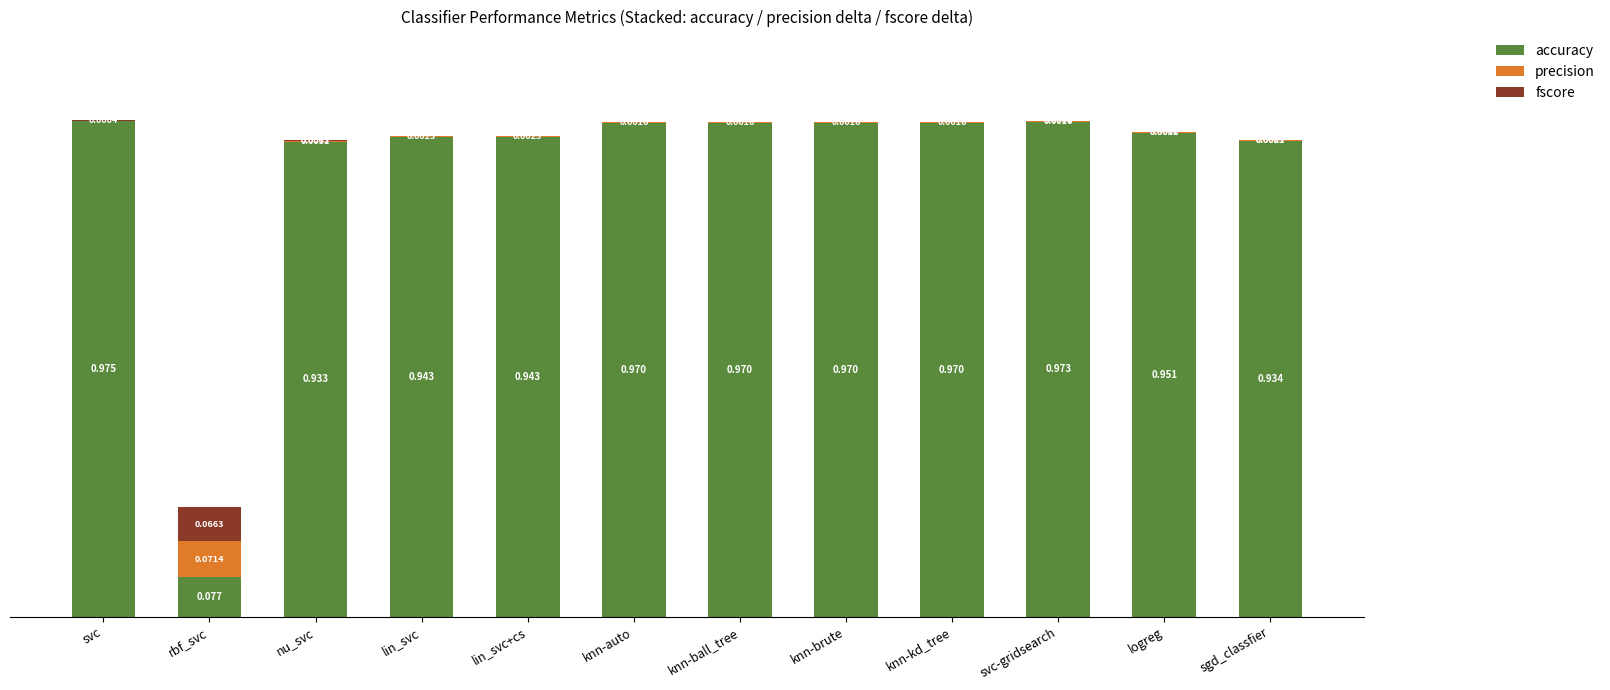

At which label is accuracy closest to 0?

rbf_svc